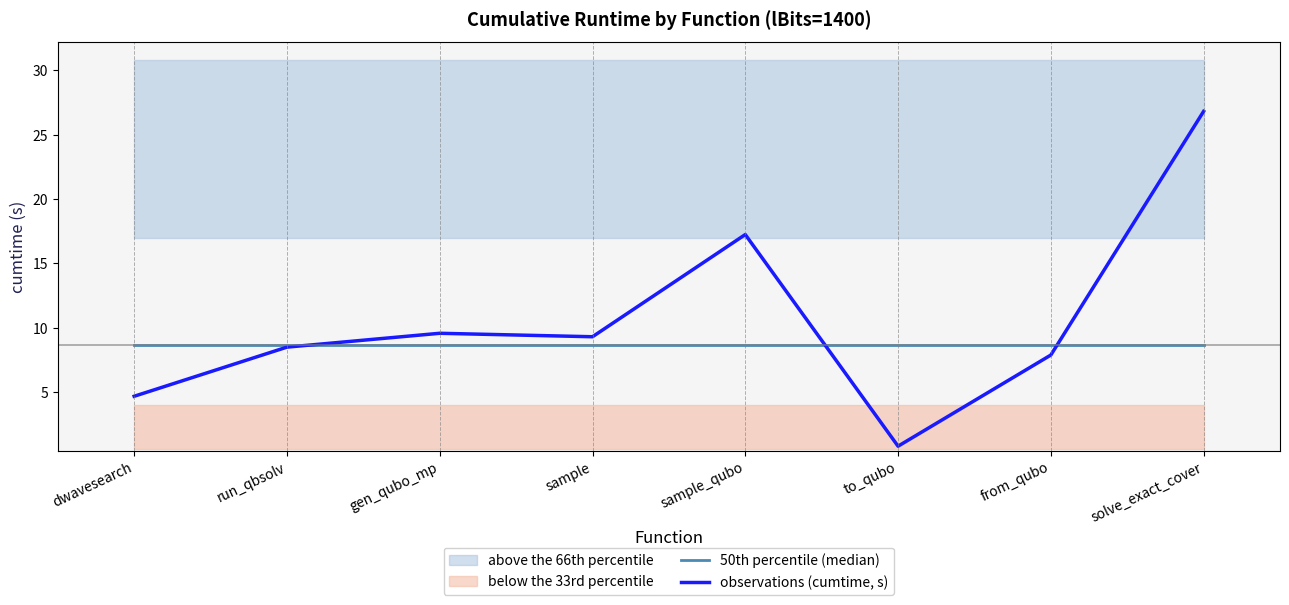

Is the value of observations (cumtime, s) at sample_qubo greater than the value of 50th percentile (median) at solve_exact_cover?

Yes